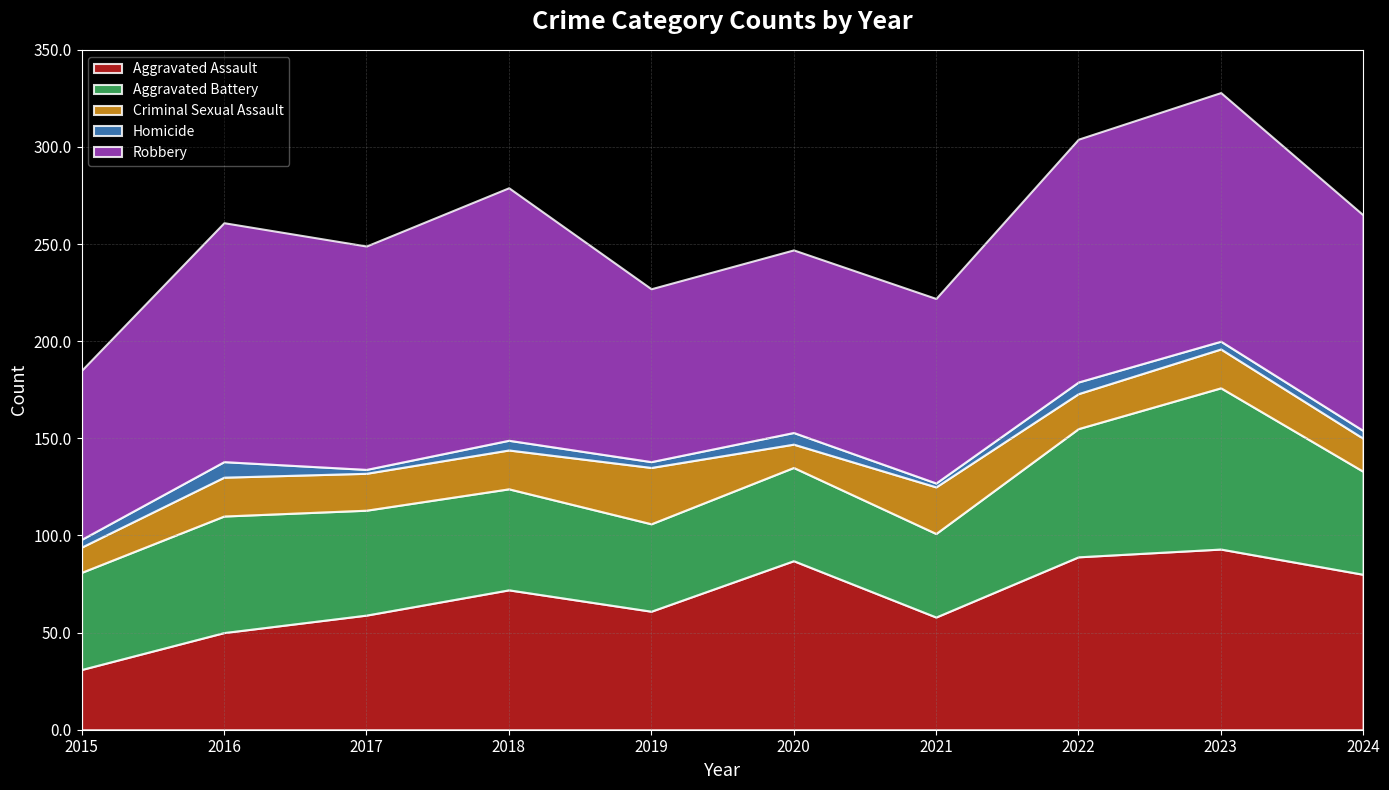

What is the sum of the Robbery values at 2021 and 2018?

225